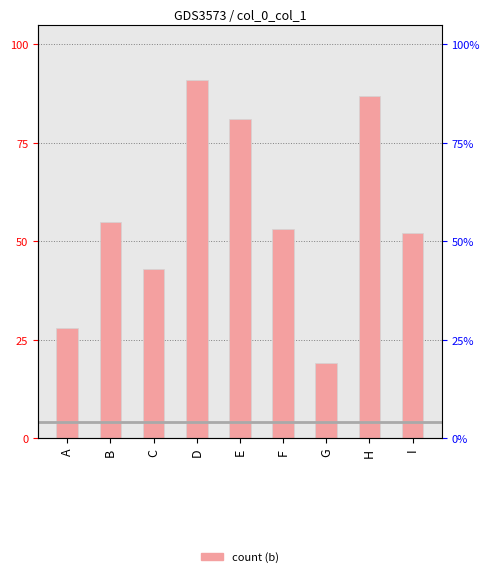

Between A and D, which is larger?

D